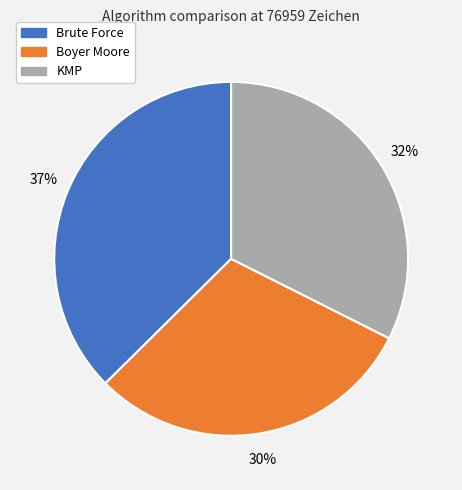

What is the largest slice in the pie chart?

Brute Force